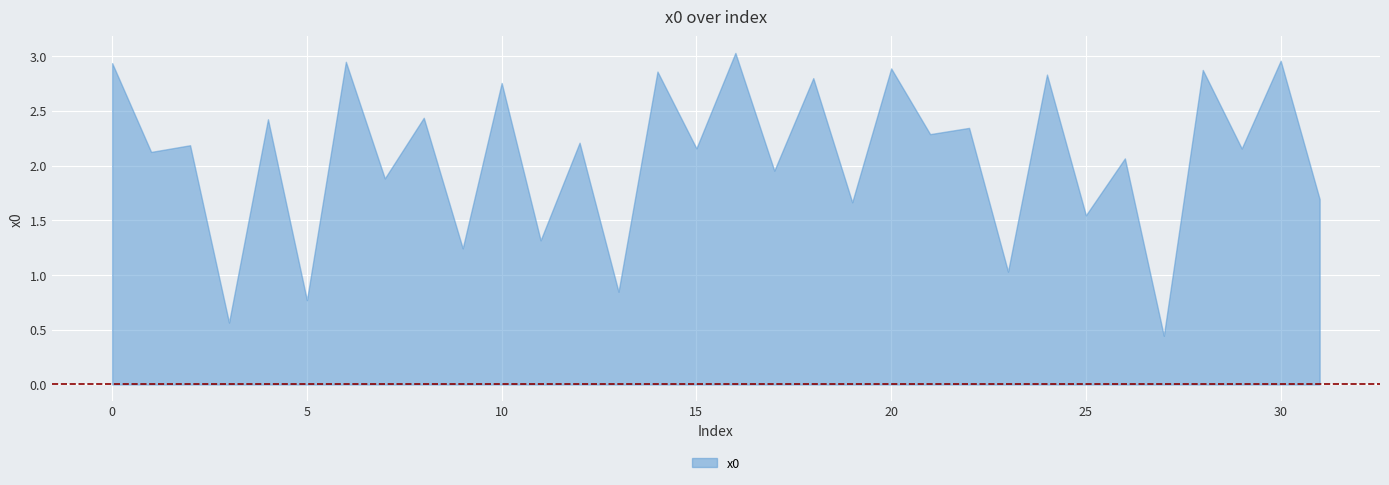

How many data points does each series have?

32